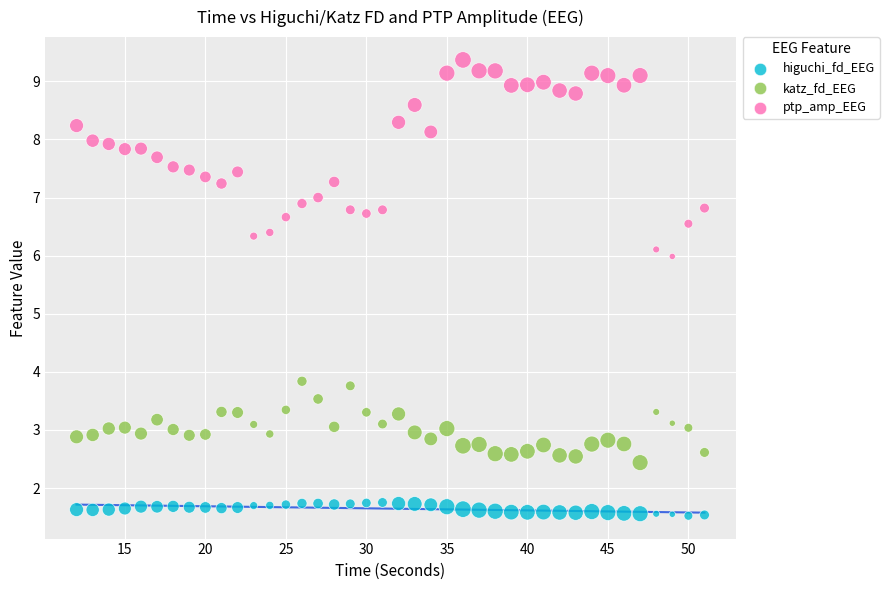

Which series contains the lowest Y value?

higuchi_fd_EEG